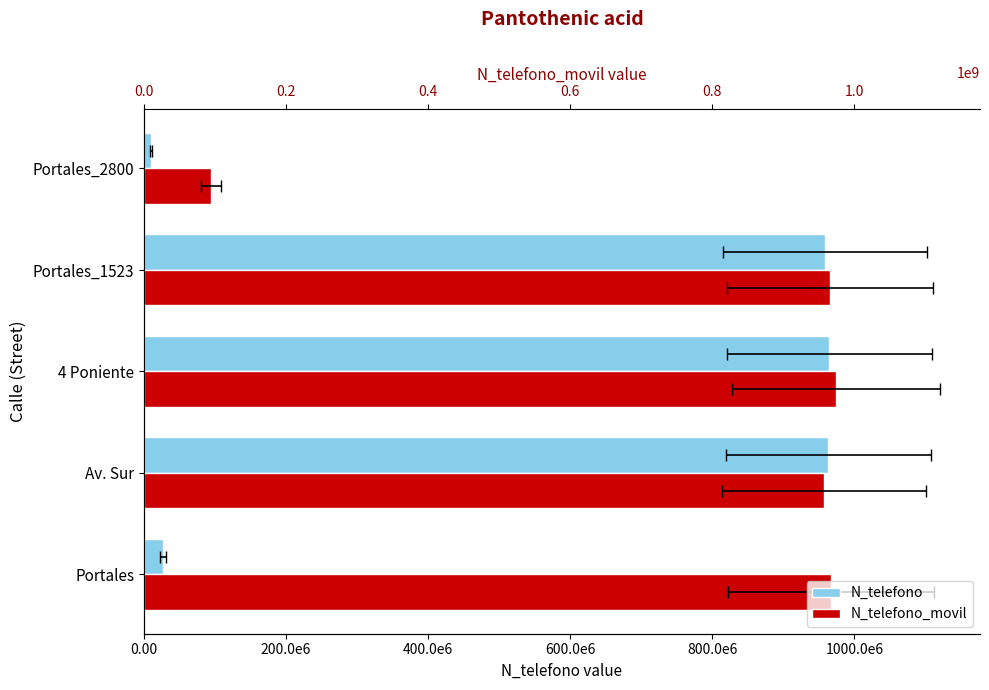

What position from the left is 600.0e6?

4